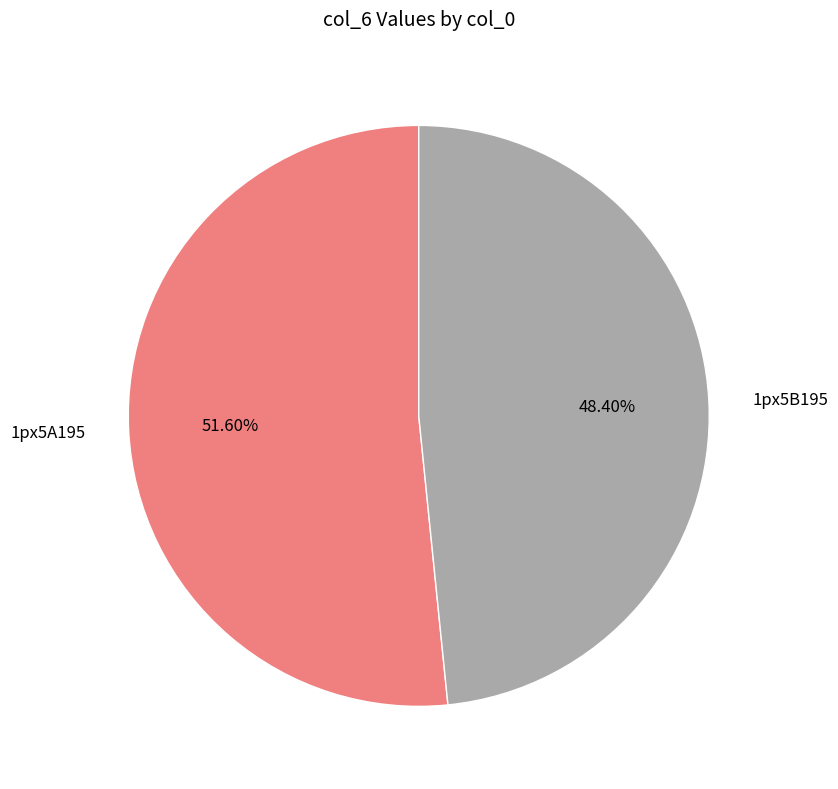

How many segments does this pie chart have?

2